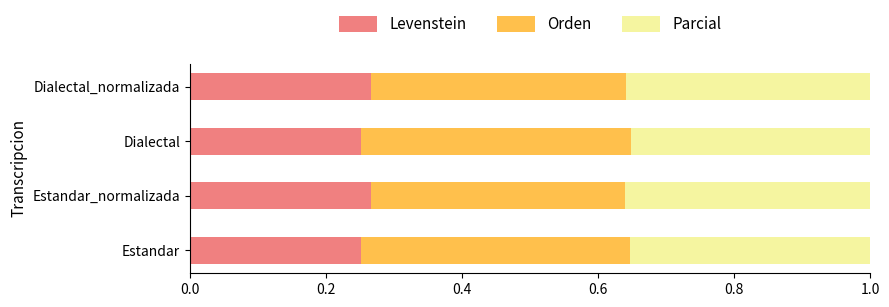

What is the sum of all Levenstein values?

1.0